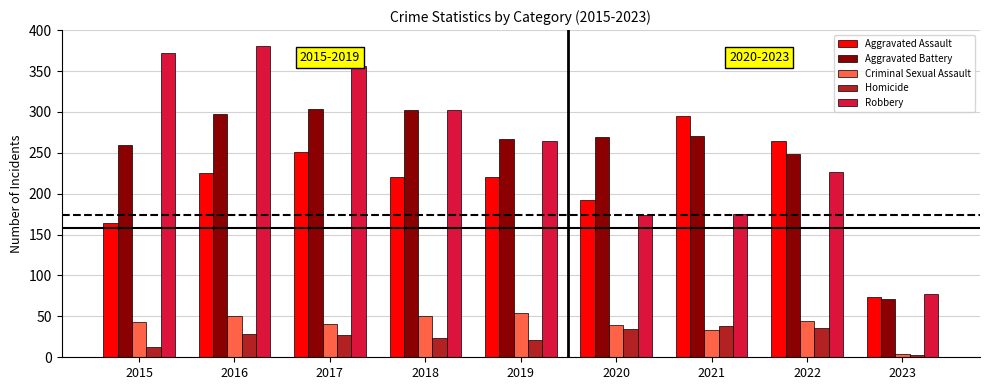

Count the number of data series in this chart.

5